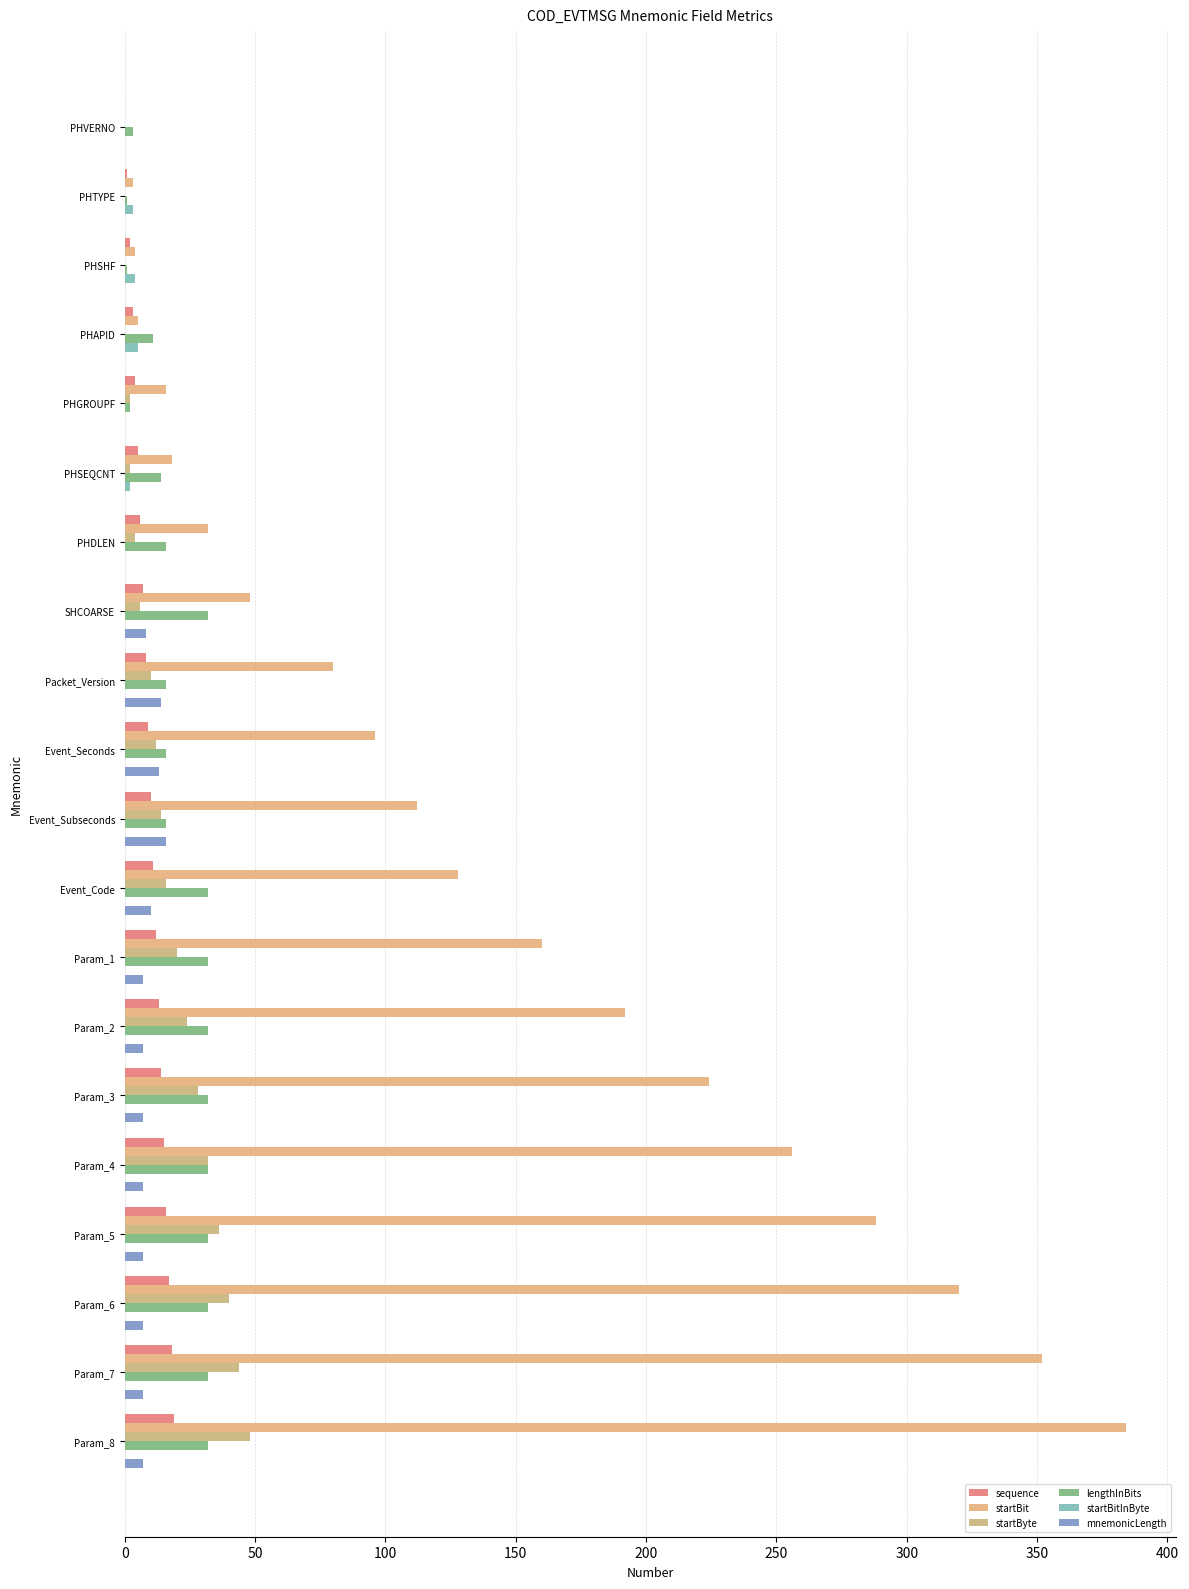

List the series in order of their peak value, highest first.

startBit, startByte, lengthInBits, sequence, mnemonicLength, startBitInByte